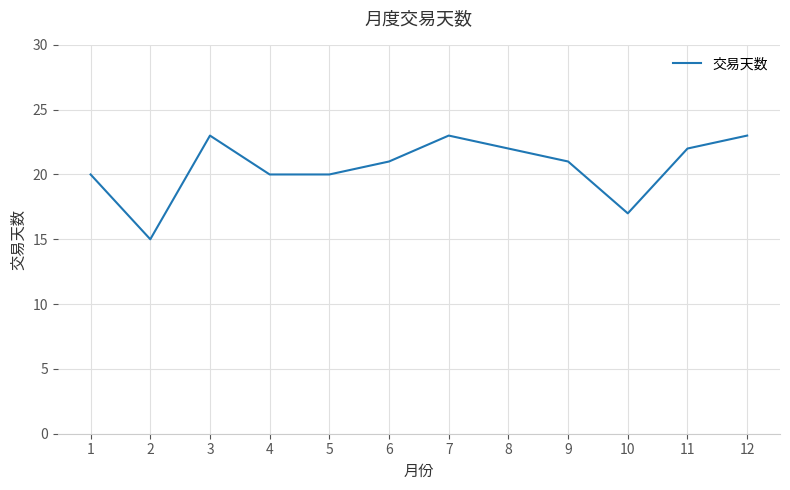

What is the maximum value shown in the chart?

23